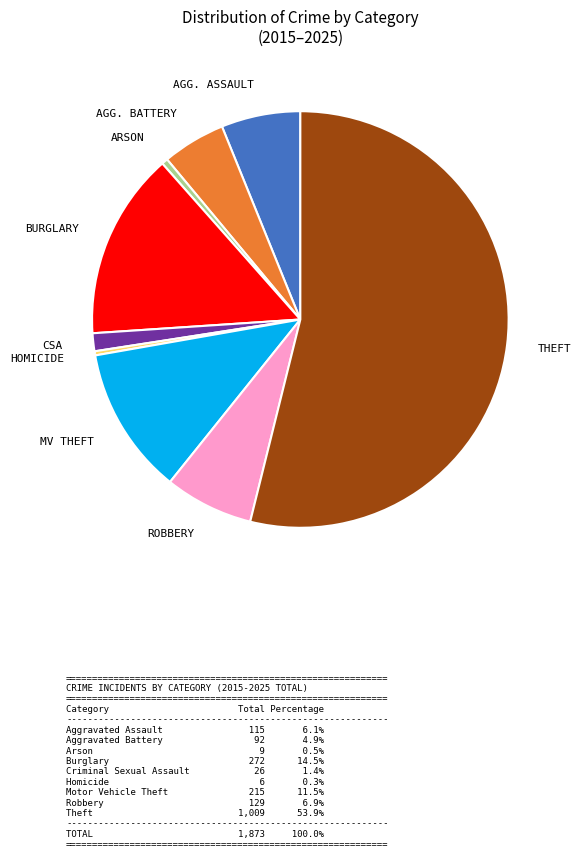

Is there a majority slice in this chart?

Yes